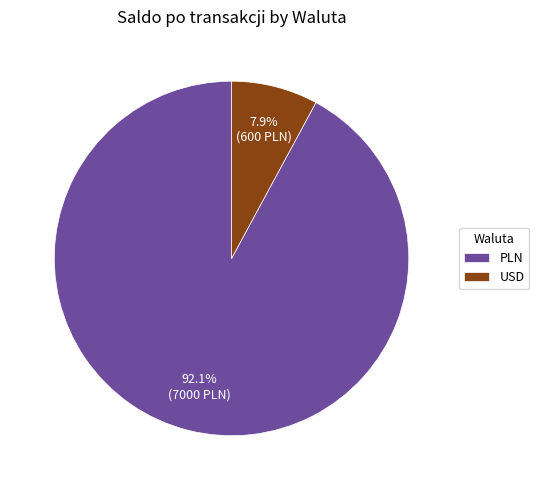

Which slice represents more than half of the pie?

PLN